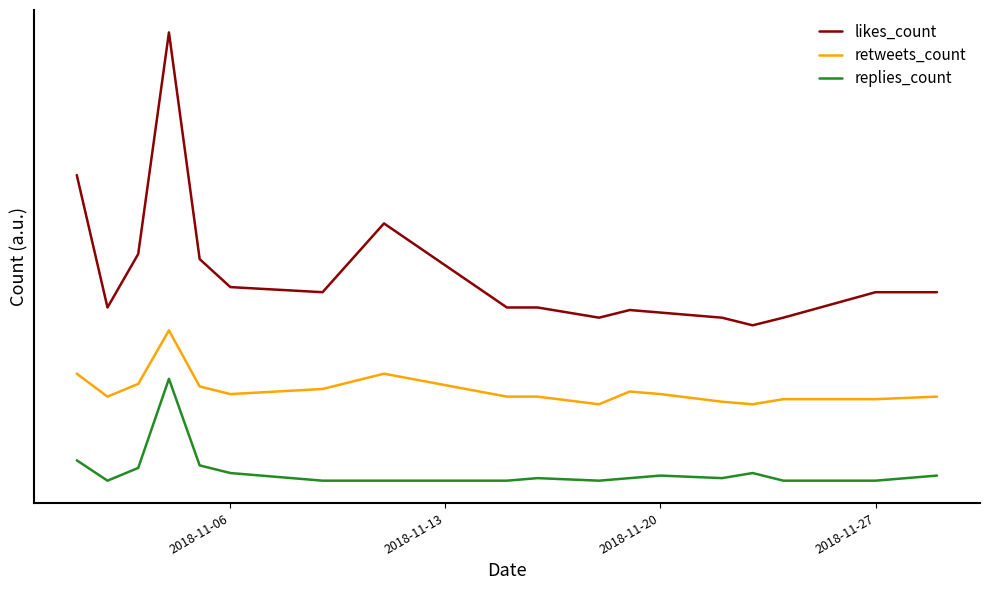

Does the chart display data point markers on the line(s)?

No